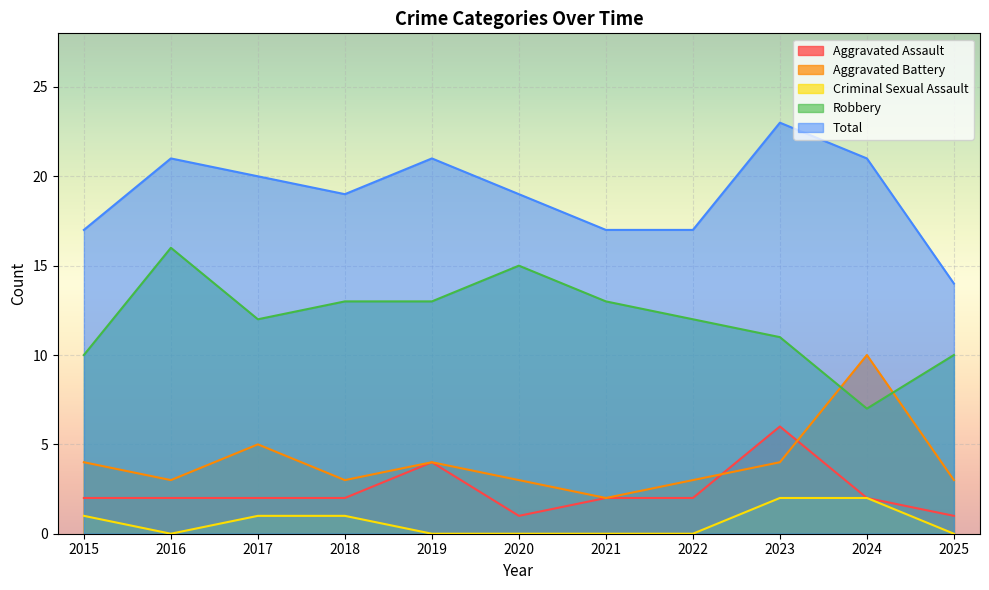

Between 2021 and 2023, which is larger?

2023